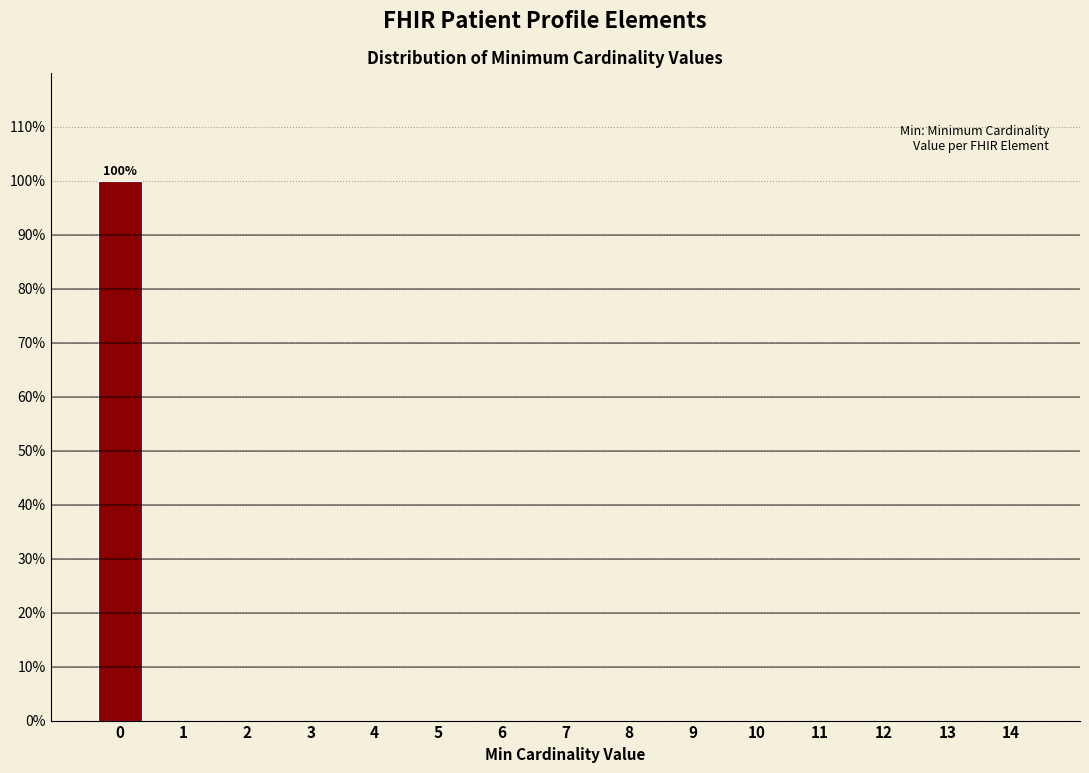

Reading left to right, extract all data points from this chart.

0=100	1=0	2=0	3=0	4=0	5=0	6=0	7=0	8=0	9=0	10=0	11=0	12=0	13=0	14=0